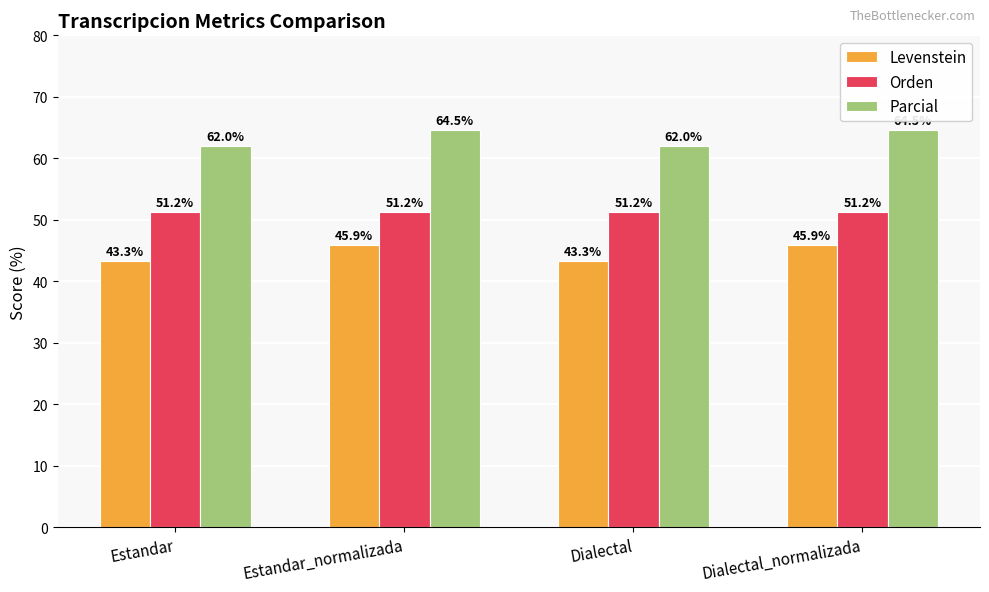

What is the sum of the Parcial values at Estandar_normalizada and Estandar?

126.5